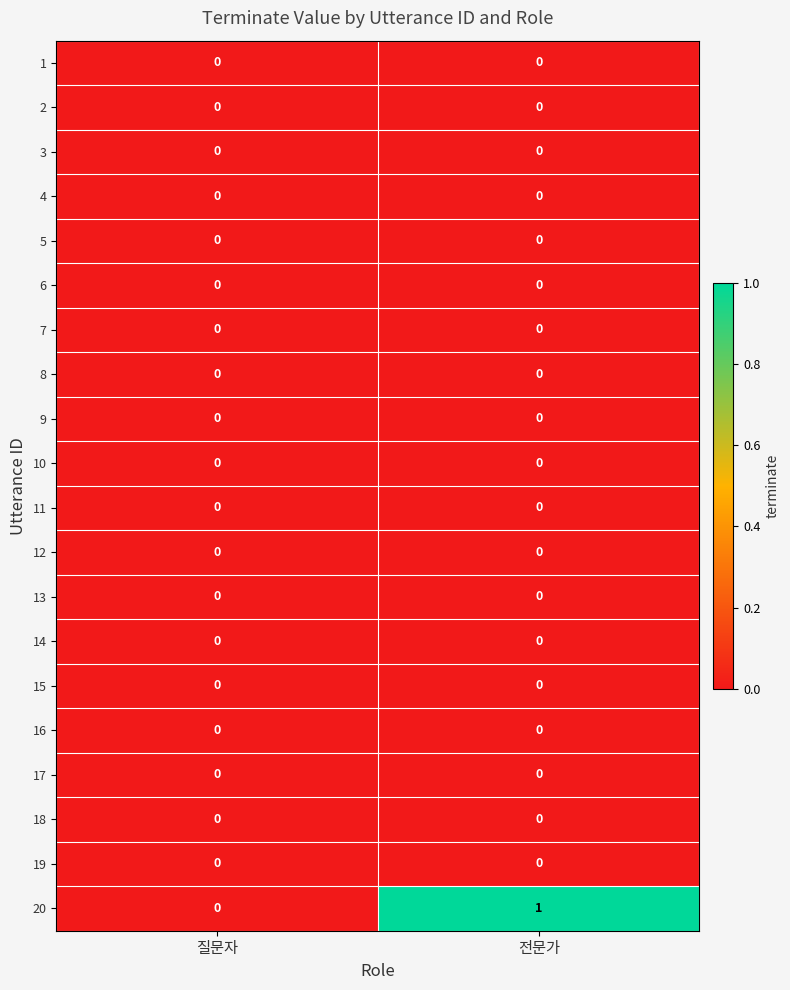

Count the number of data series in this chart.

20